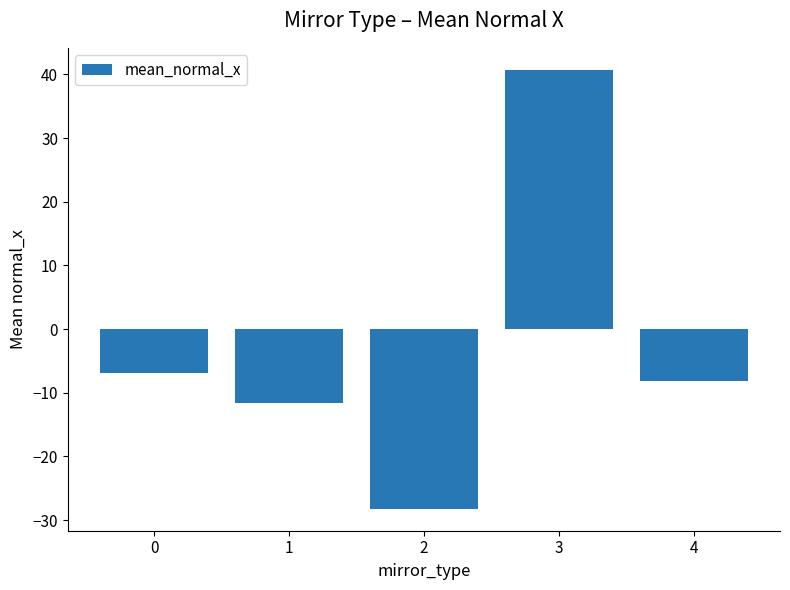

Reading left to right, transcribe all the data shown in this chart.

0=-6.9	1=-11.7	2=-28.2	3=40.7	4=-8.2